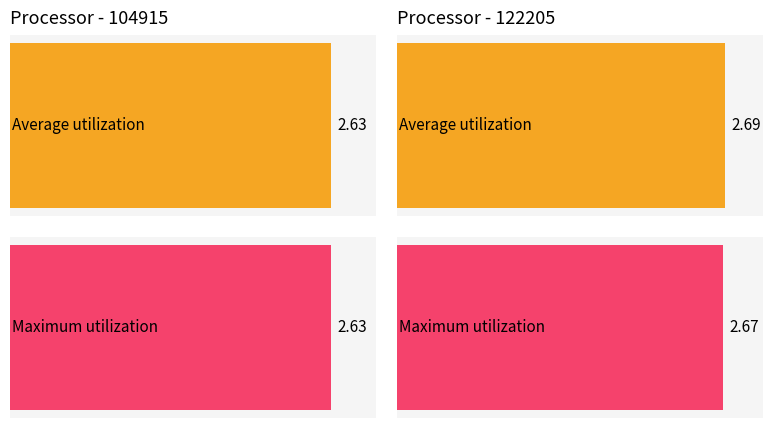

What is the minimum value shown in the chart?

2.6